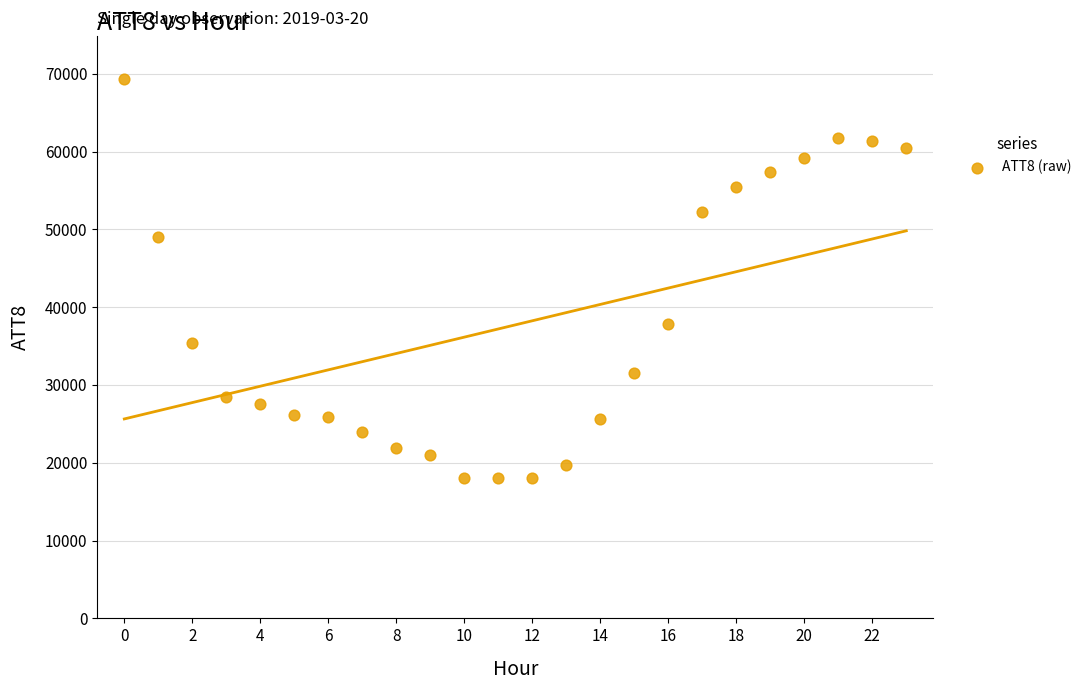

What is the range of Y values (max minus min)?

51300